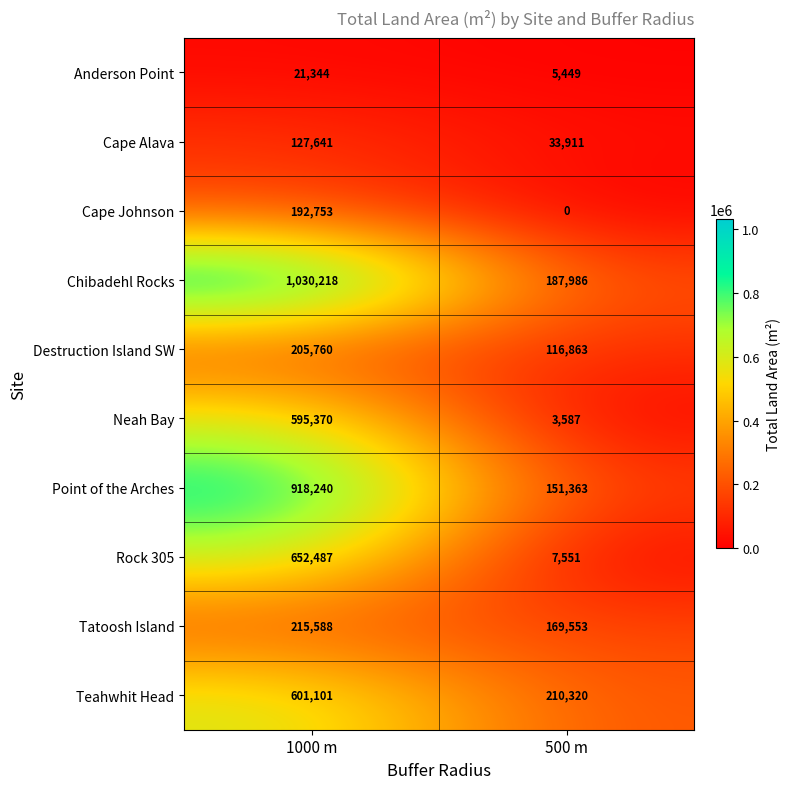

Count the number of data series in this chart.

10